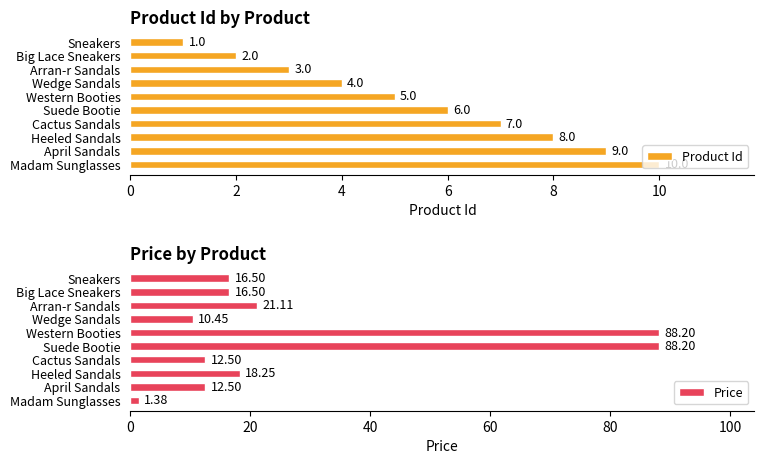

What is the difference between the Price values at Cactus Sandals and Arran-r Sandals?

8.6